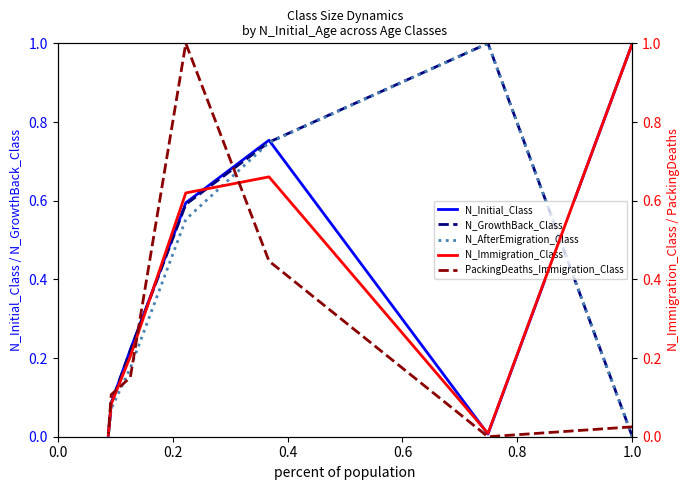

True or false: N_GrowthBack_Class has a value of 0.3 at 1.0.

False